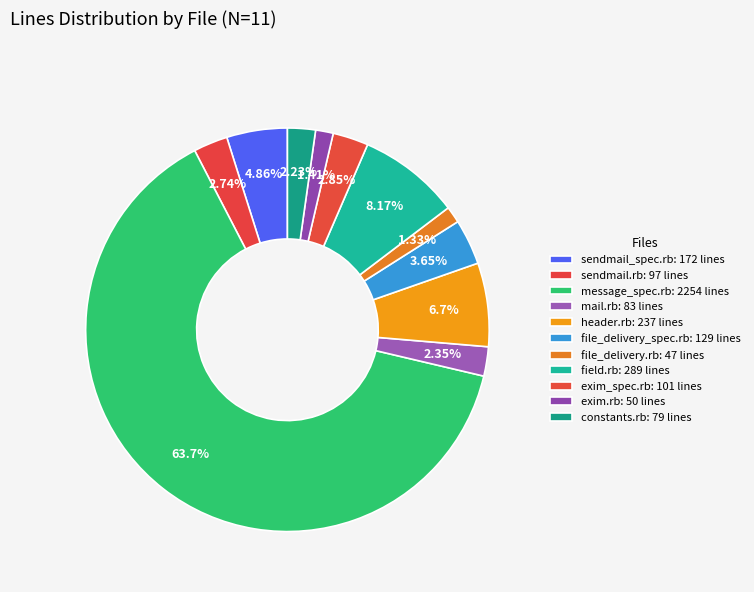

To the nearest percent, what is the average slice percentage?

9%